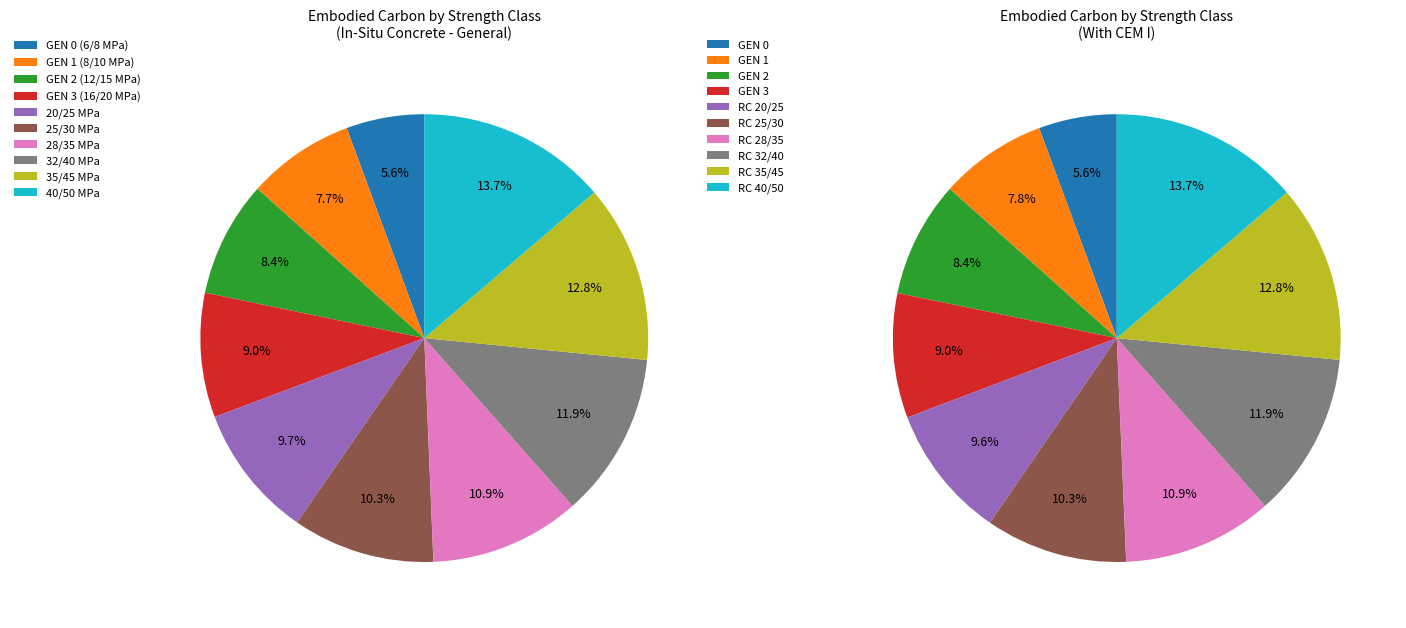

Is it true that GEN 1 (8/10 MPa) is 8% of the pie?

True